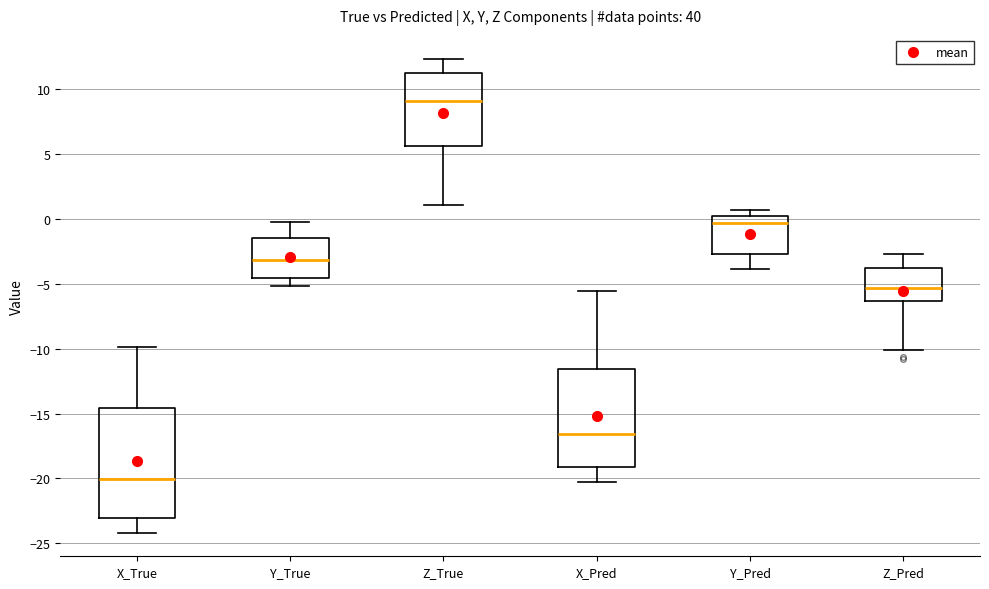

Which box's median line is the lowest?

X_True